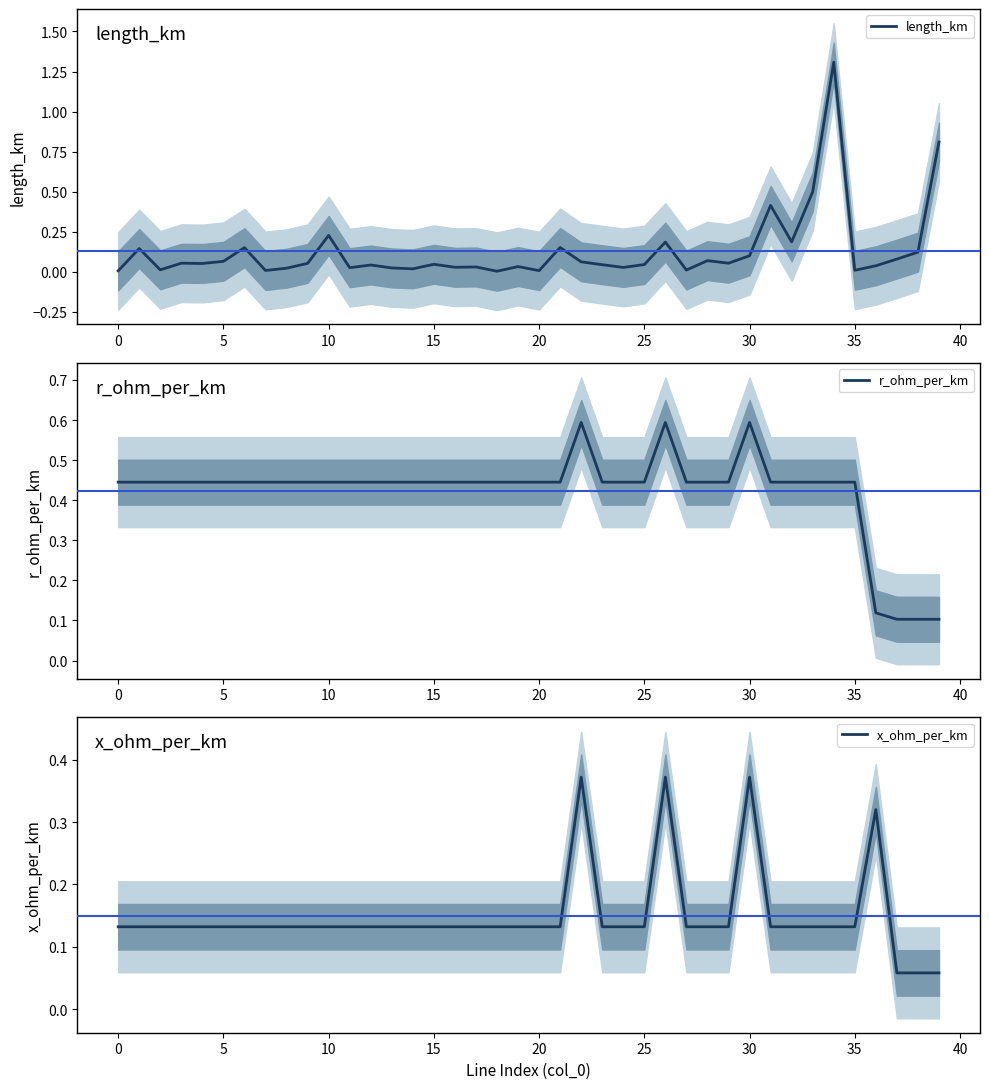

What is the difference between the maximum and minimum values in the r_ohm_per_km series?

0.5